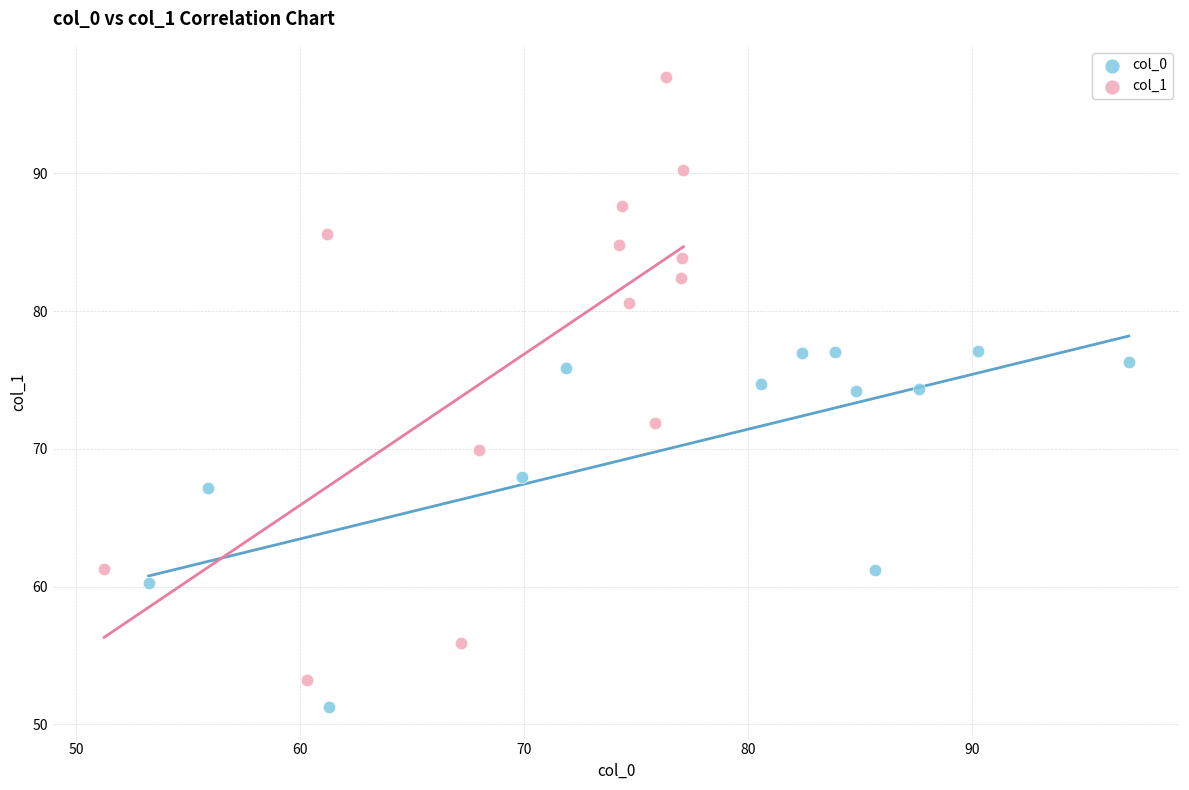

Which series reaches the maximum Y coordinate?

col_1